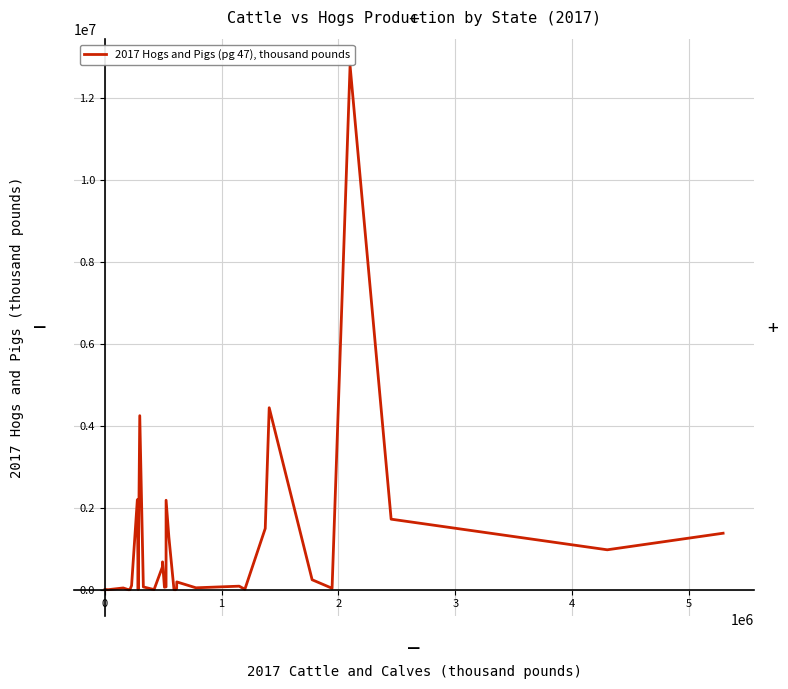

What is the greatest value displayed?

12790919.0